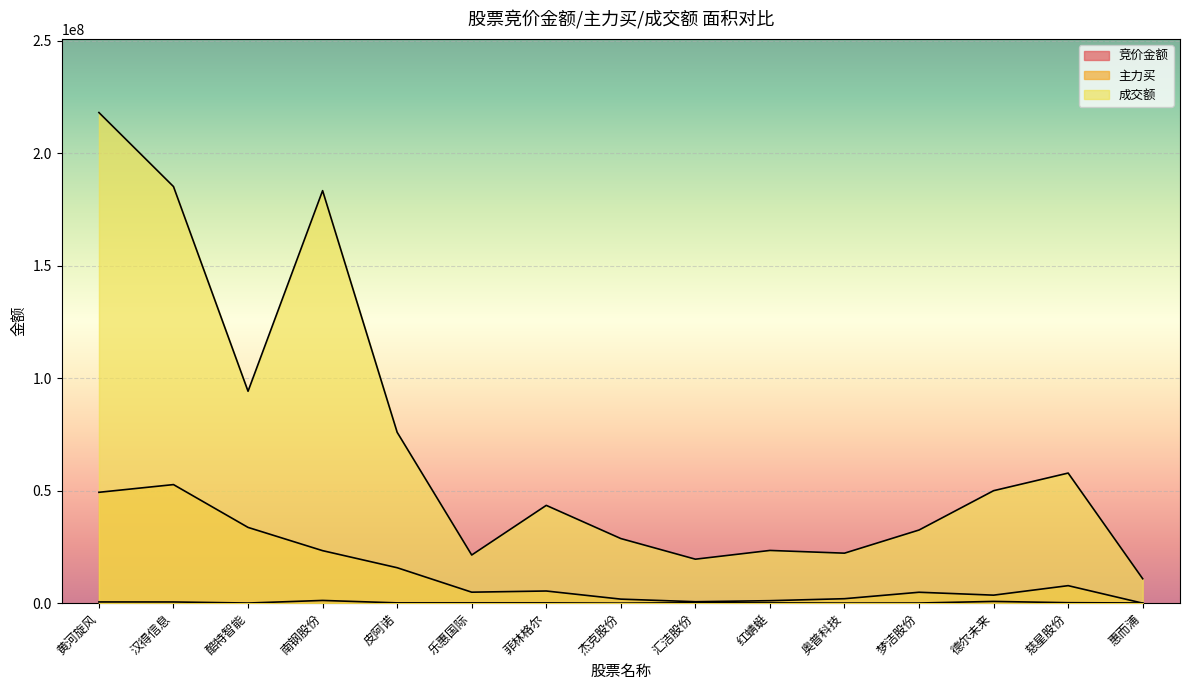

What are all the series names shown in the legend?

竞价金额, 主力买, 成交额